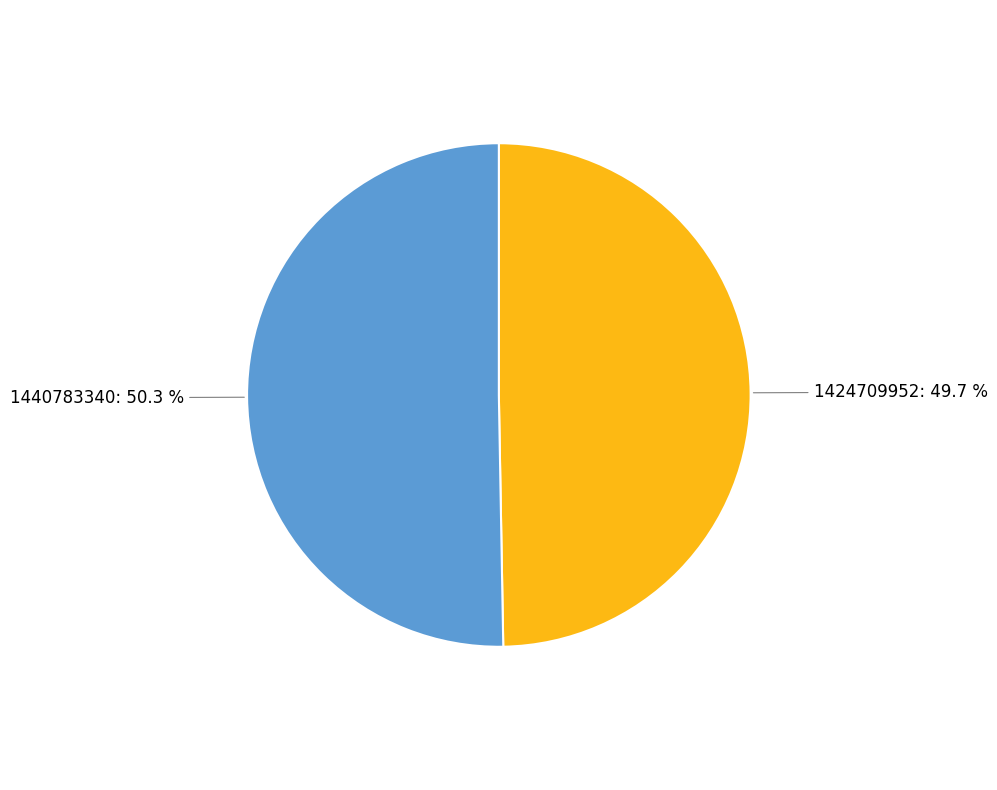

How many segments does this pie chart have?

2